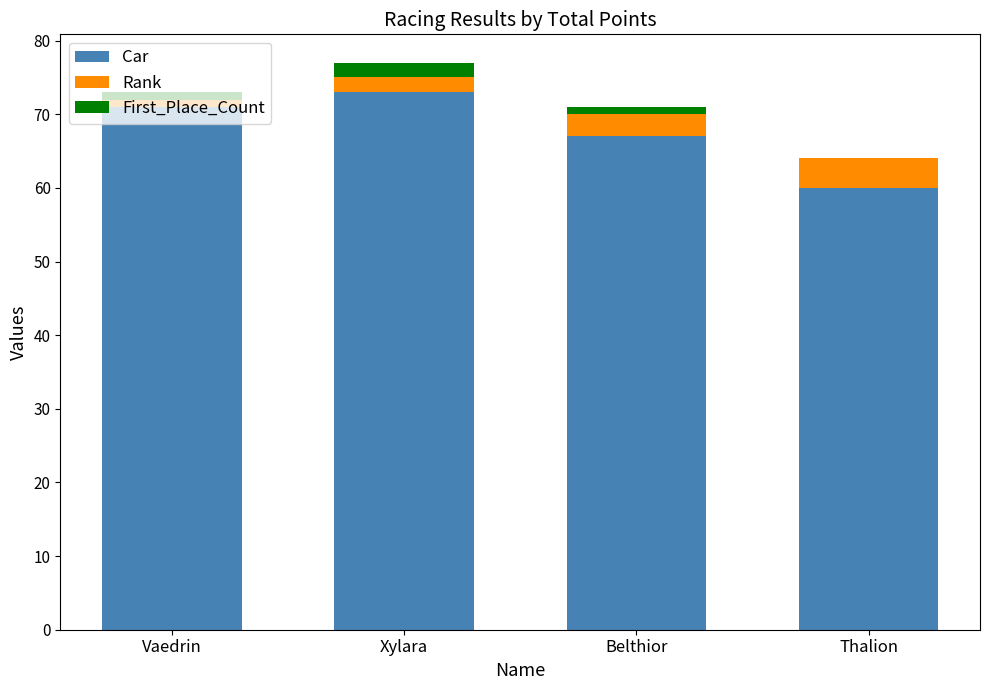

What is the maximum value for Car?

73